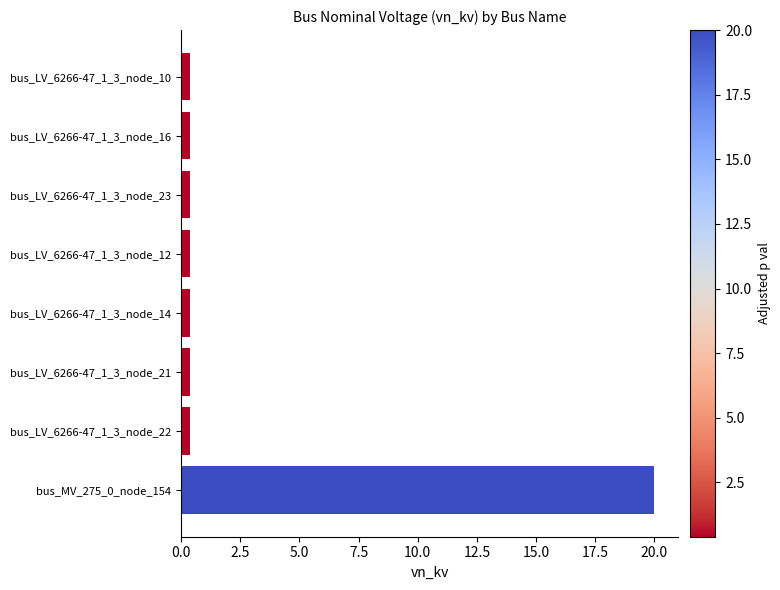

What is the difference between the maximum and second lowest values?

19.6